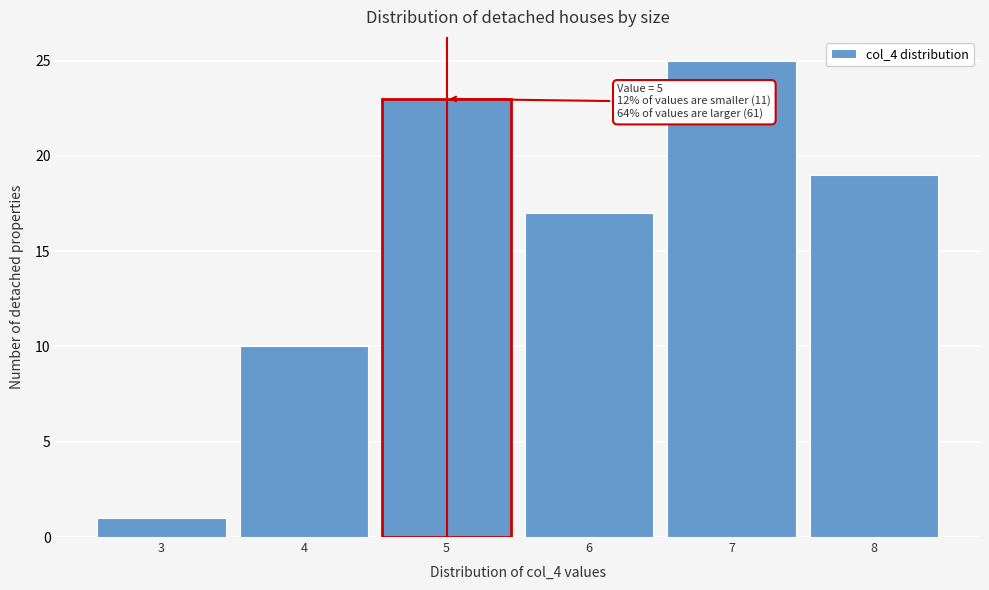

Reading right to left, list all the values displayed in this chart.

8=19	7=25	6=17	5=23	4=10	3=1